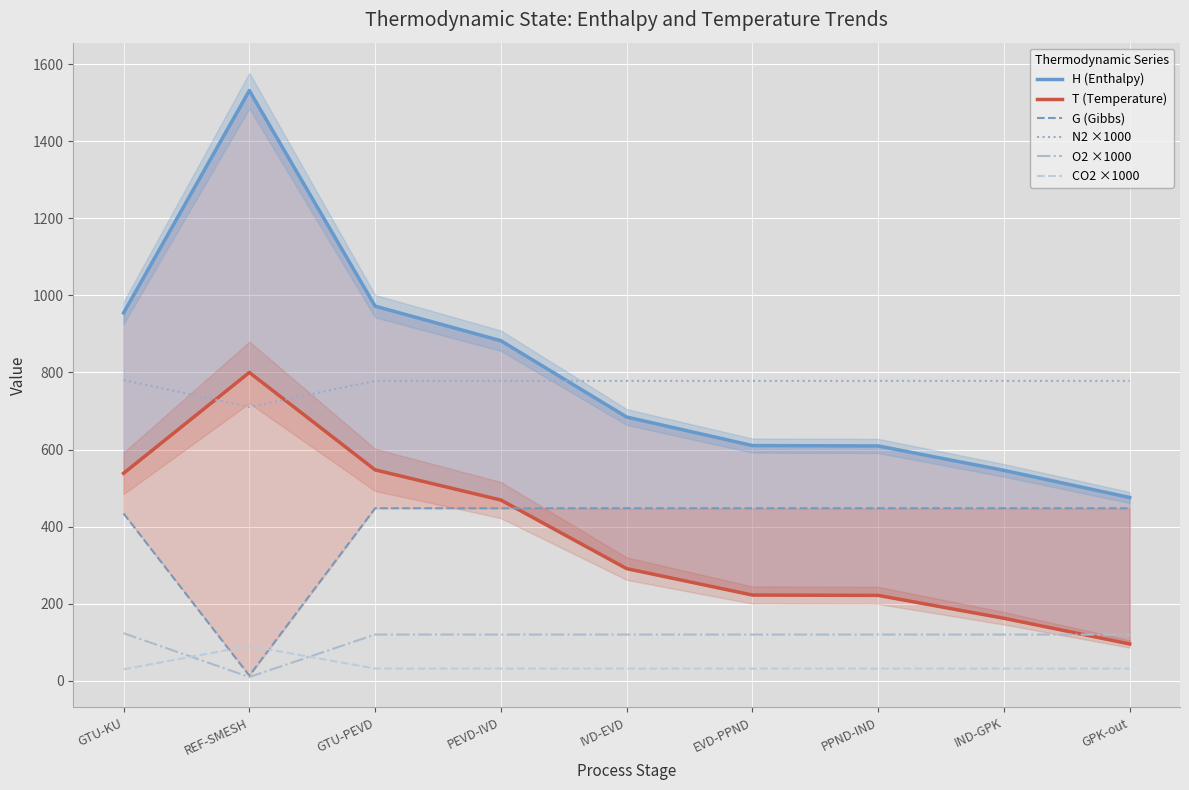

What is the sum of all T (Temperature) values?

3348.6